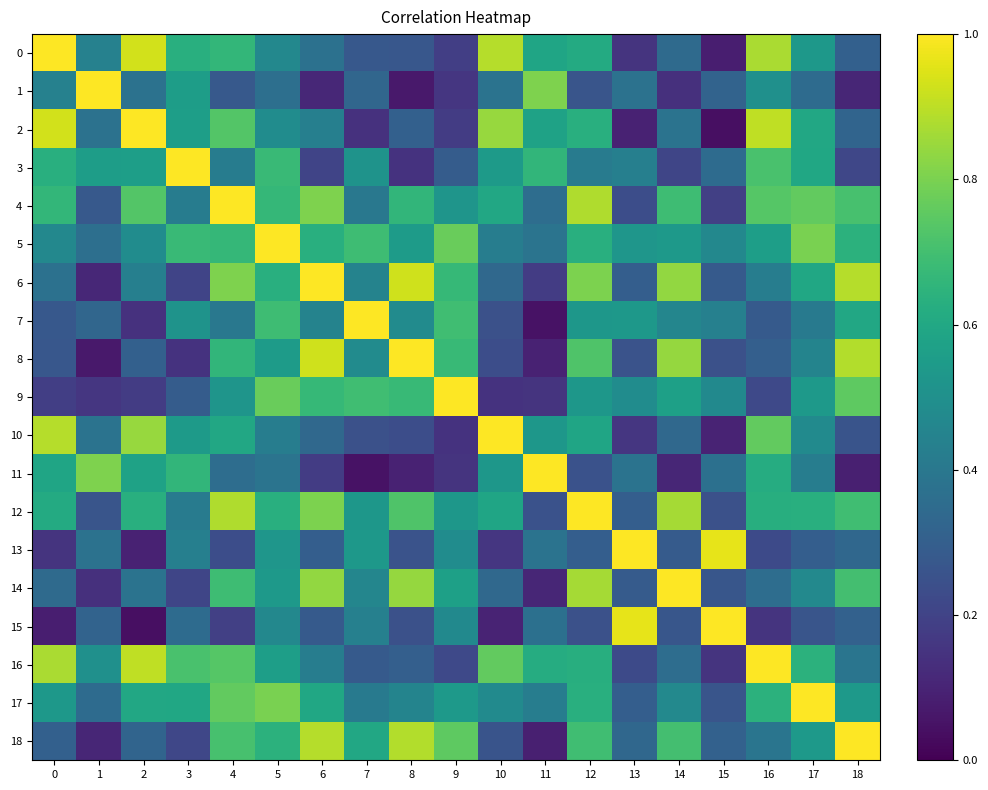

Which series has the largest range (max minus min)?

2